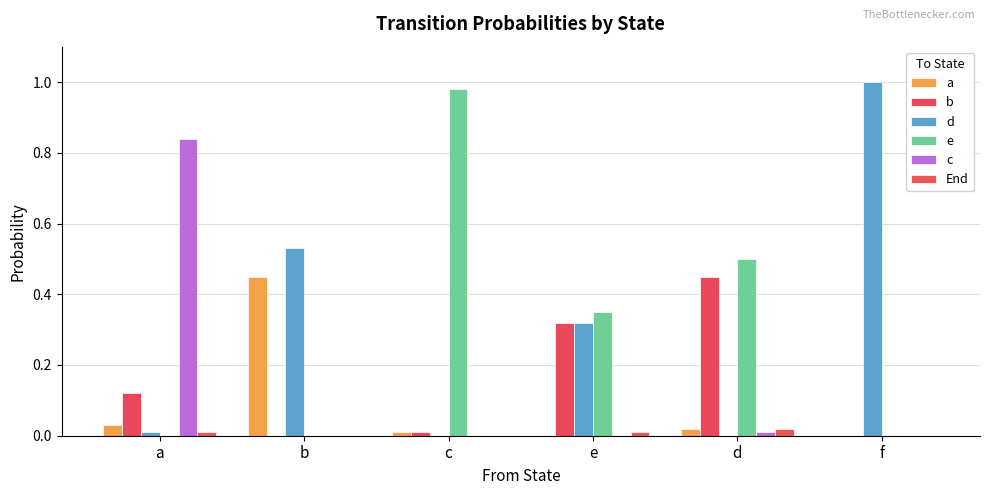

The End series shows 0.0 at f. True or false?

True